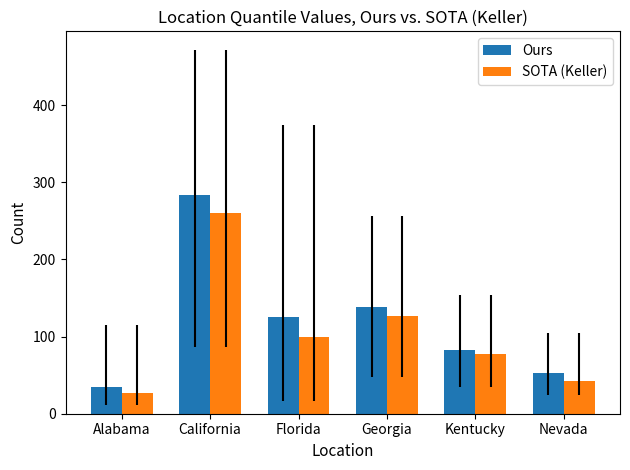

How many bars are there in total?

12